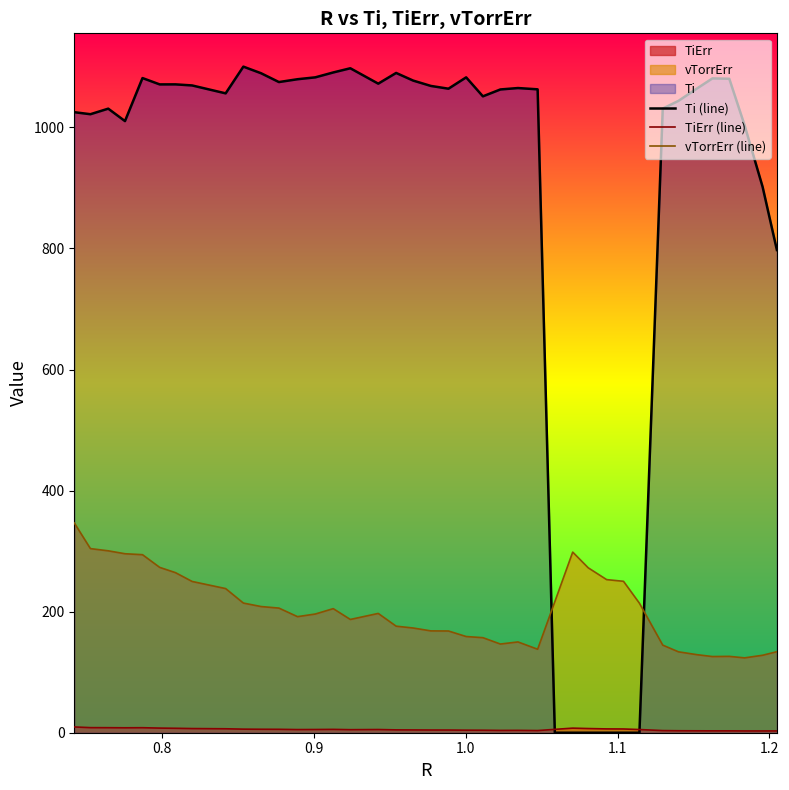

Which series has the largest range (max minus min)?

Ti (line)